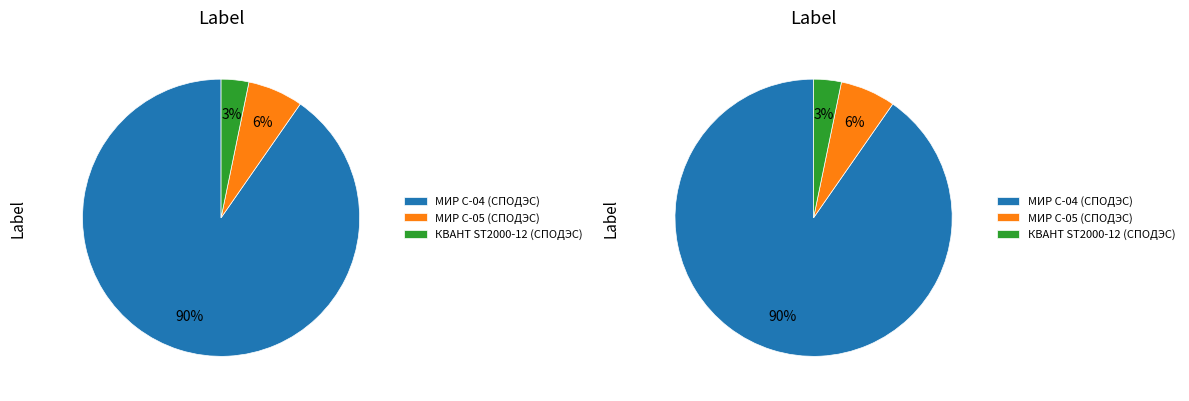

Rank the categories by value from lowest to highest.

КВАНТ ST2000-12 (СПОДЭС), МИР С-05 (СПОДЭС), МИР С-04 (СПОДЭС)